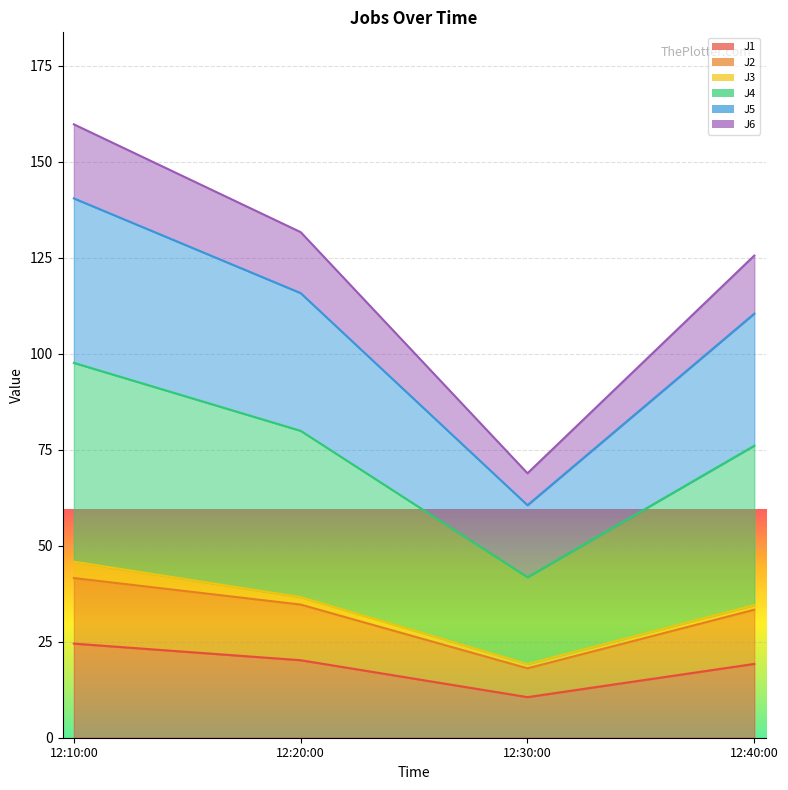

At how many categories does at least one series exceed 25?

4